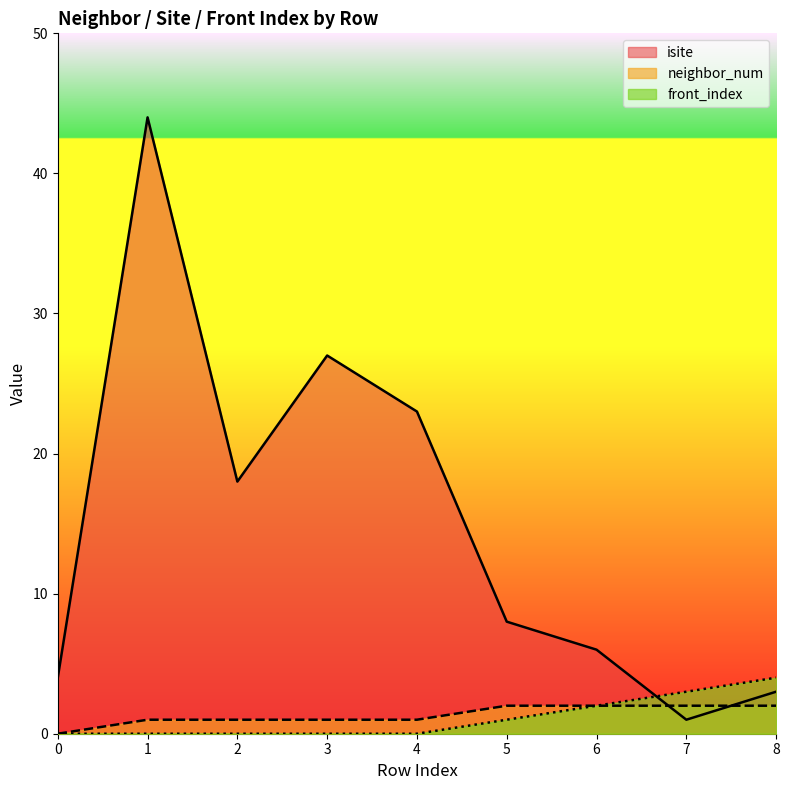

How many data points in isite are above 8?

4